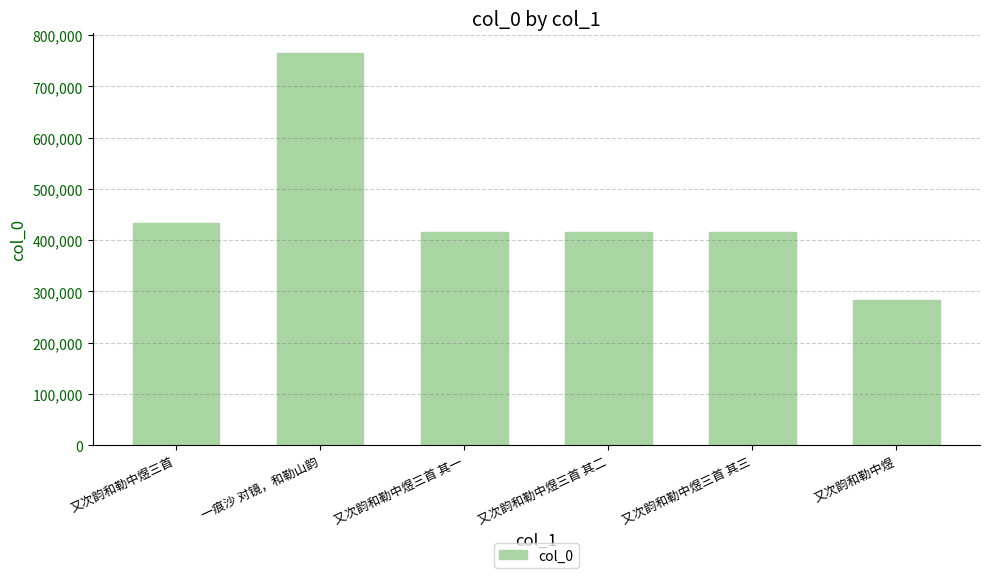

Which category has the lowest value across all series?

又次韵和勒中煜